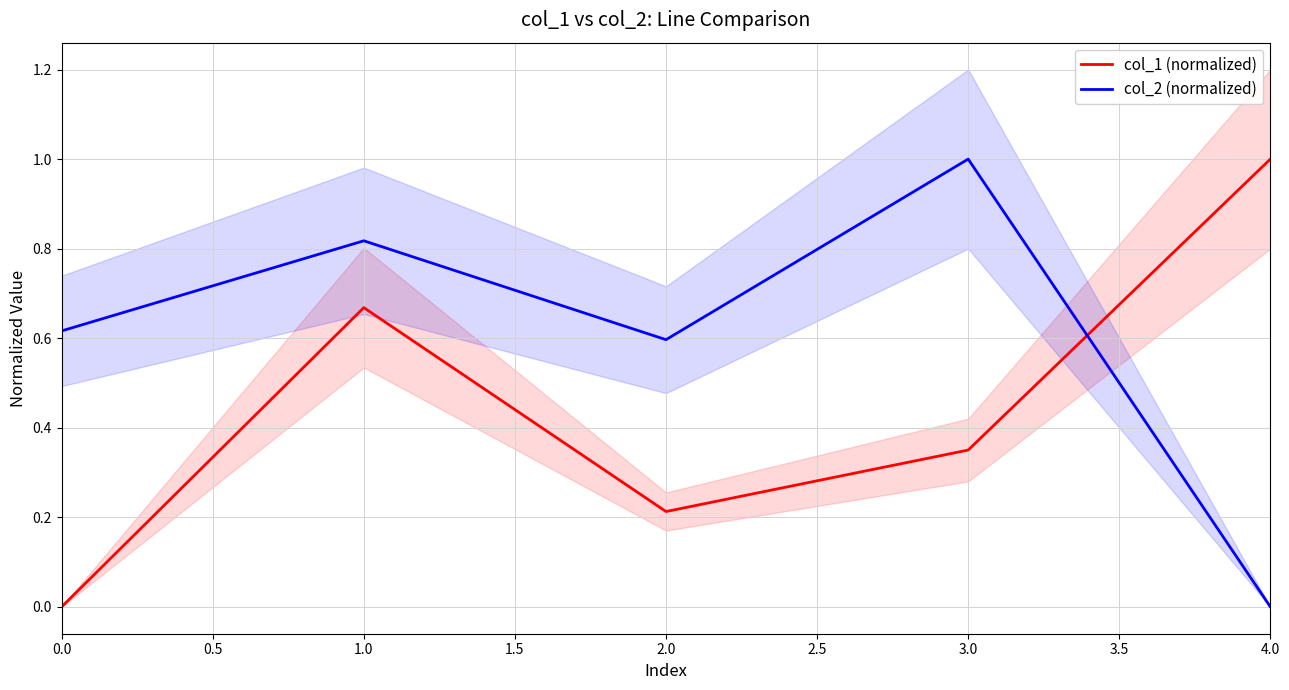

Is it true that col_1 (normalized) equals 0.0 at 0.0?

True